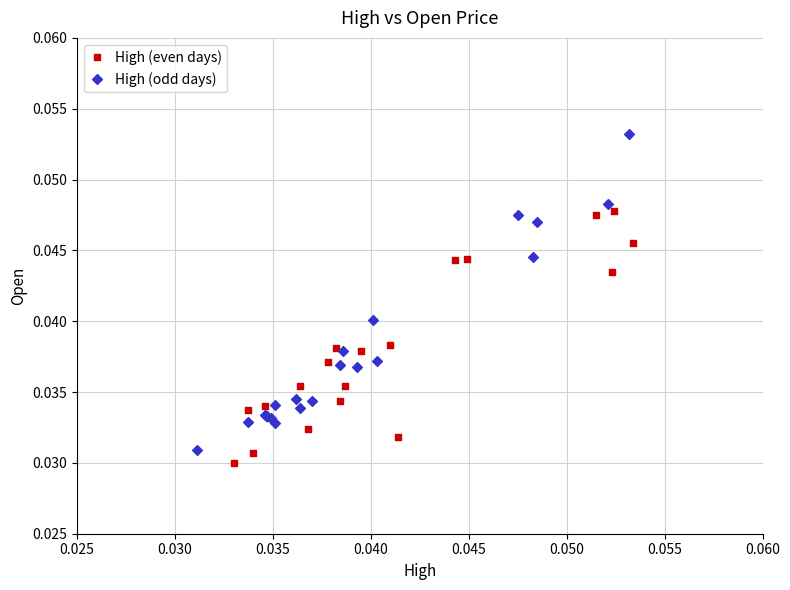

Which series has the largest Y range (max minus min)?

High (odd days)